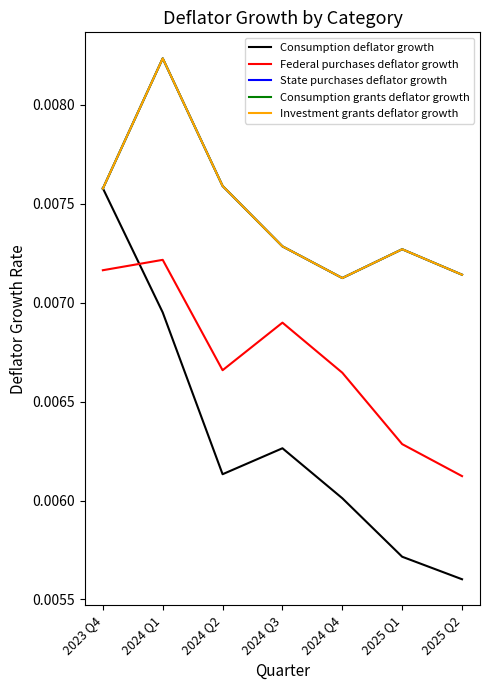

Is this an area chart (filled region under the line)?

No